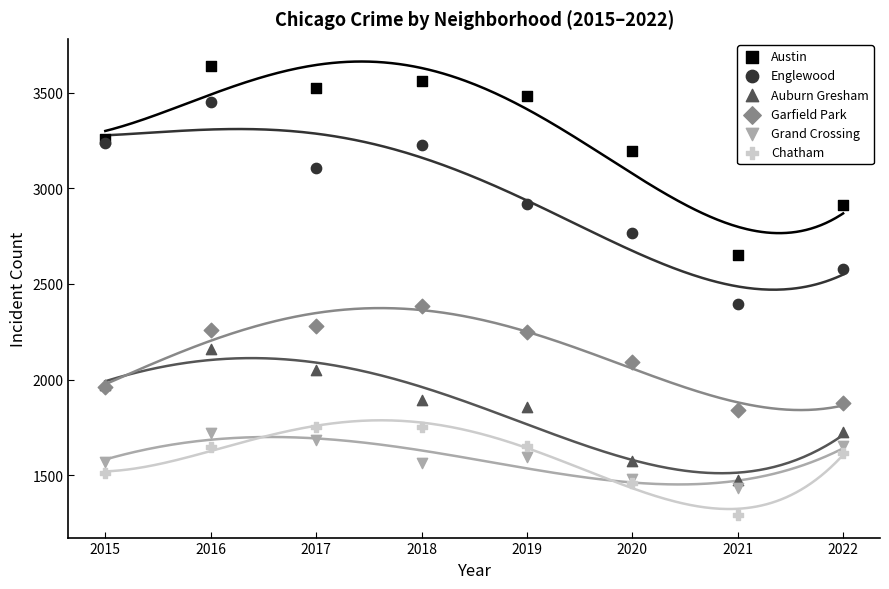

Which series reaches the minimum Y coordinate?

Chatham